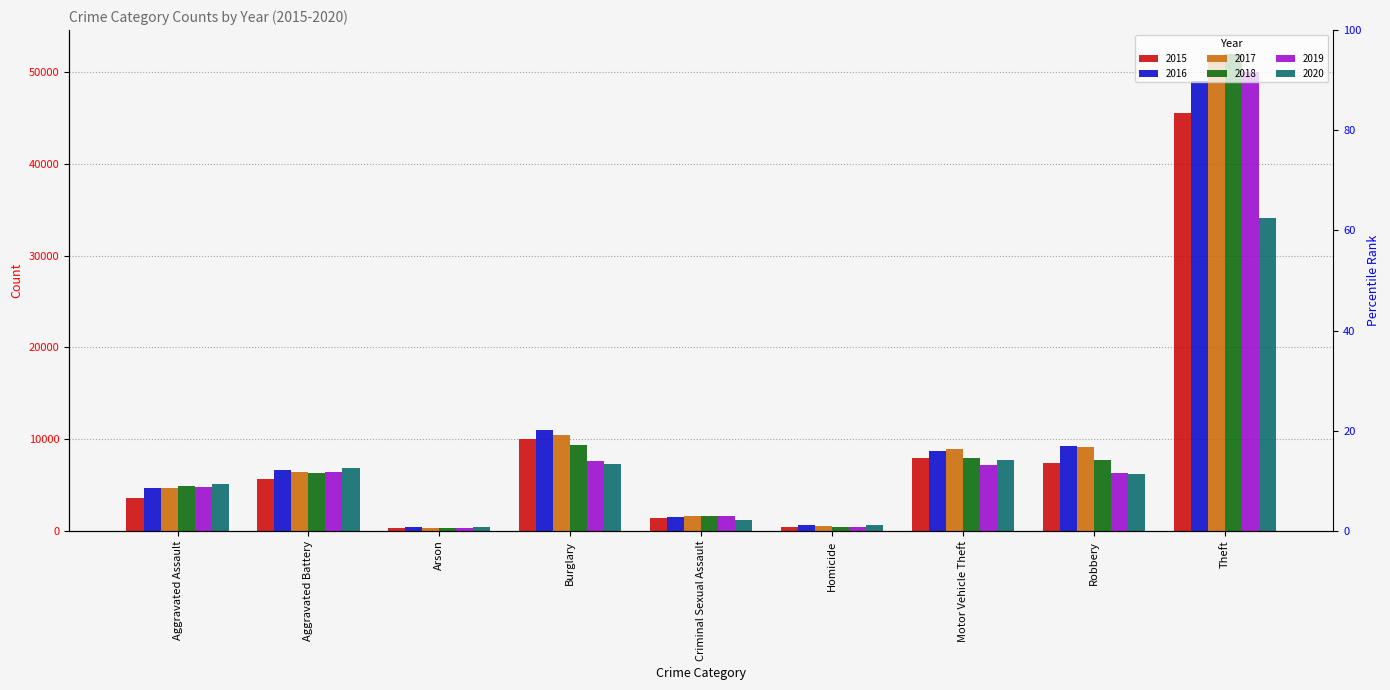

The 2020 series shows 1224 at Criminal Sexual Assault. True or false?

True